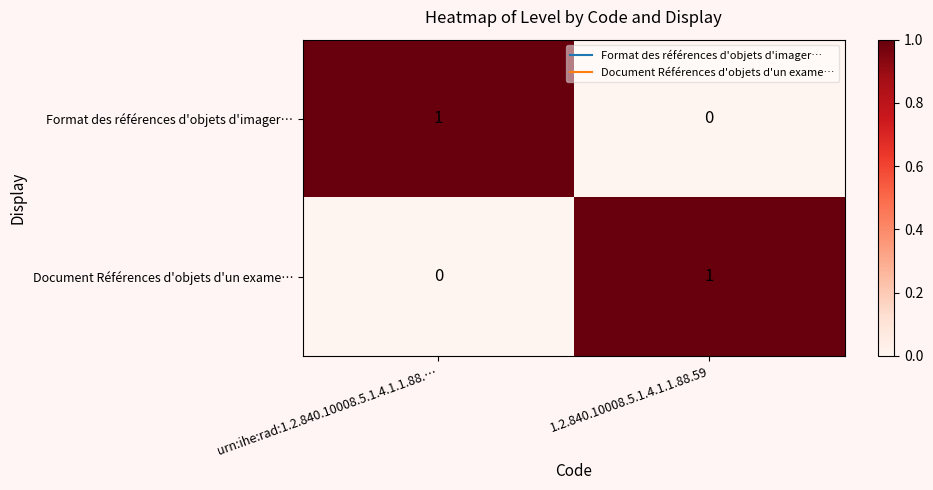

At which label does Document Références d'objets d'un exame… reach its minimum?

urn:ihe:rad:1.2.840.10008.5.1.4.1.1.88.…